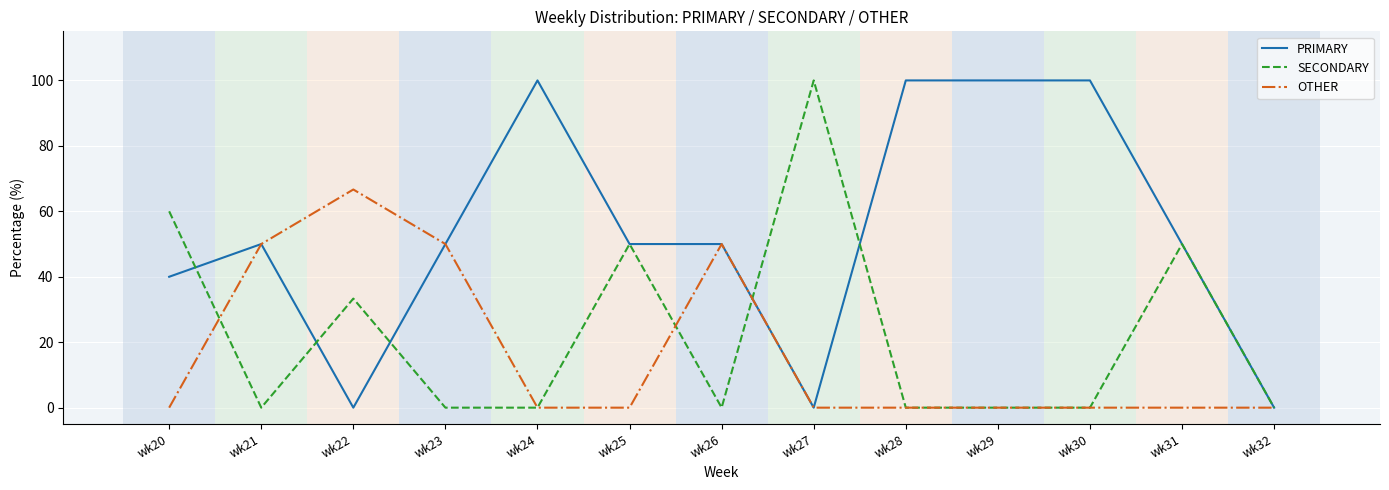

What is the sum of all OTHER values?

216.7